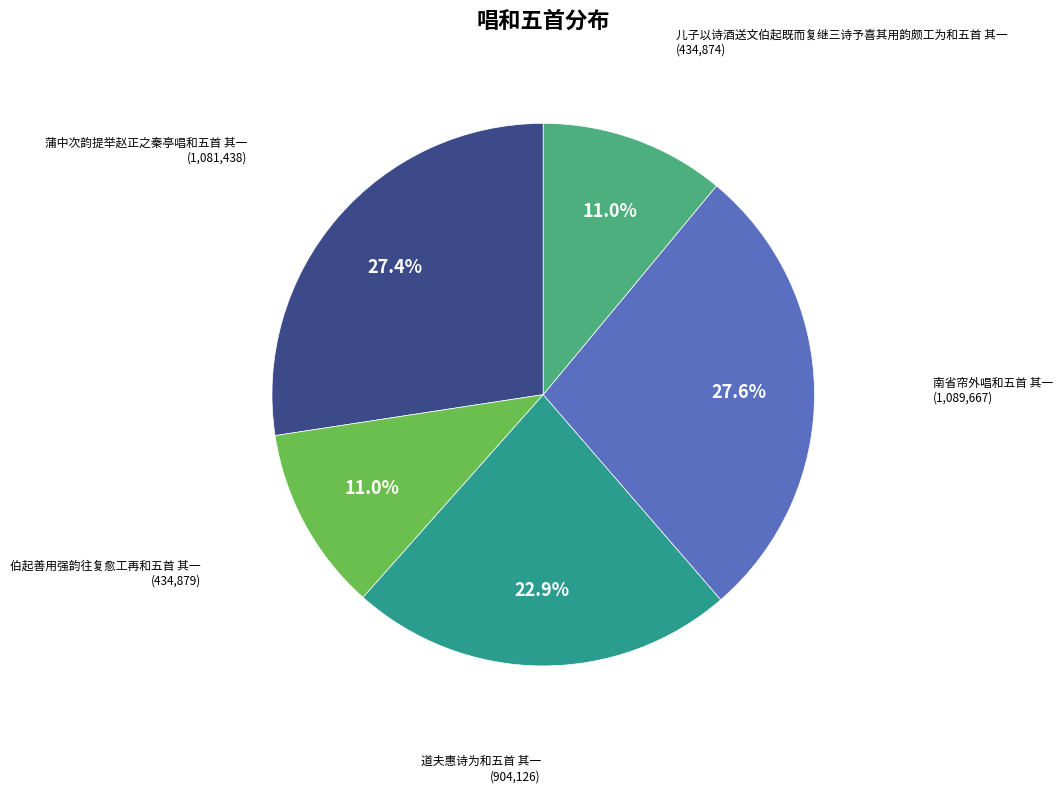

Do 南省帘外唱和五首 其一 and 伯起善用强韵往复愈工再和五首 其一 together represent more than half of the pie?

No